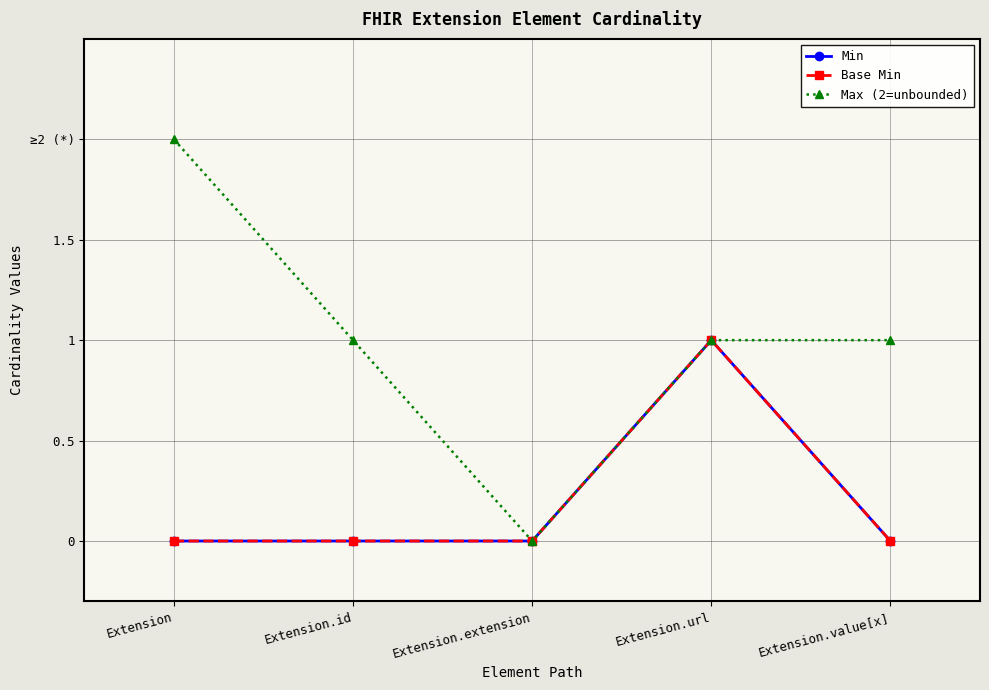

At how many categories does at least one series exceed 1?

1